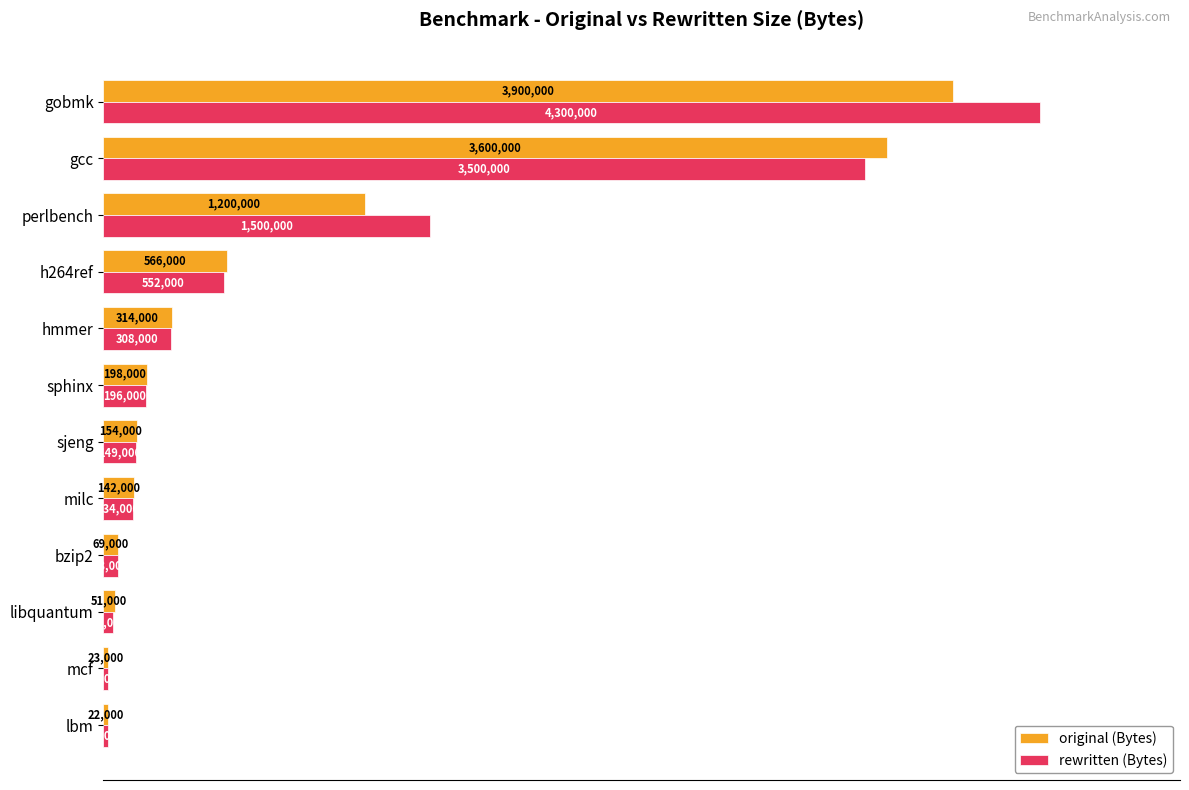

What are all the series names shown in the legend?

original (Bytes), rewritten (Bytes)